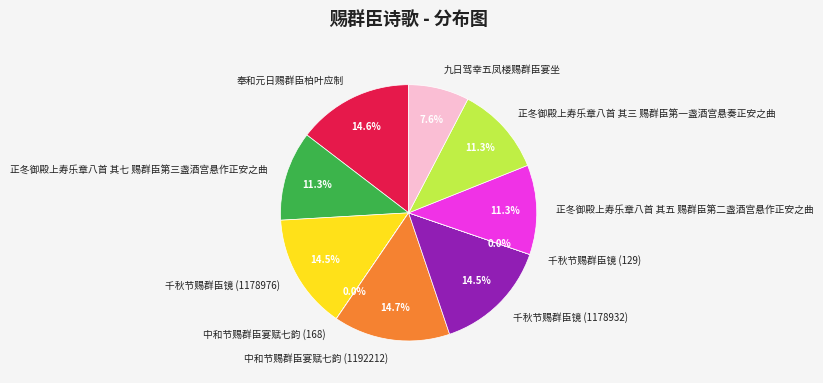

Between 正冬御殿上寿乐章八首 其五 赐群臣第二盏酒宫悬作正安之曲 and 千秋节赐群臣镜 (1178976), which is larger?

千秋节赐群臣镜 (1178976)